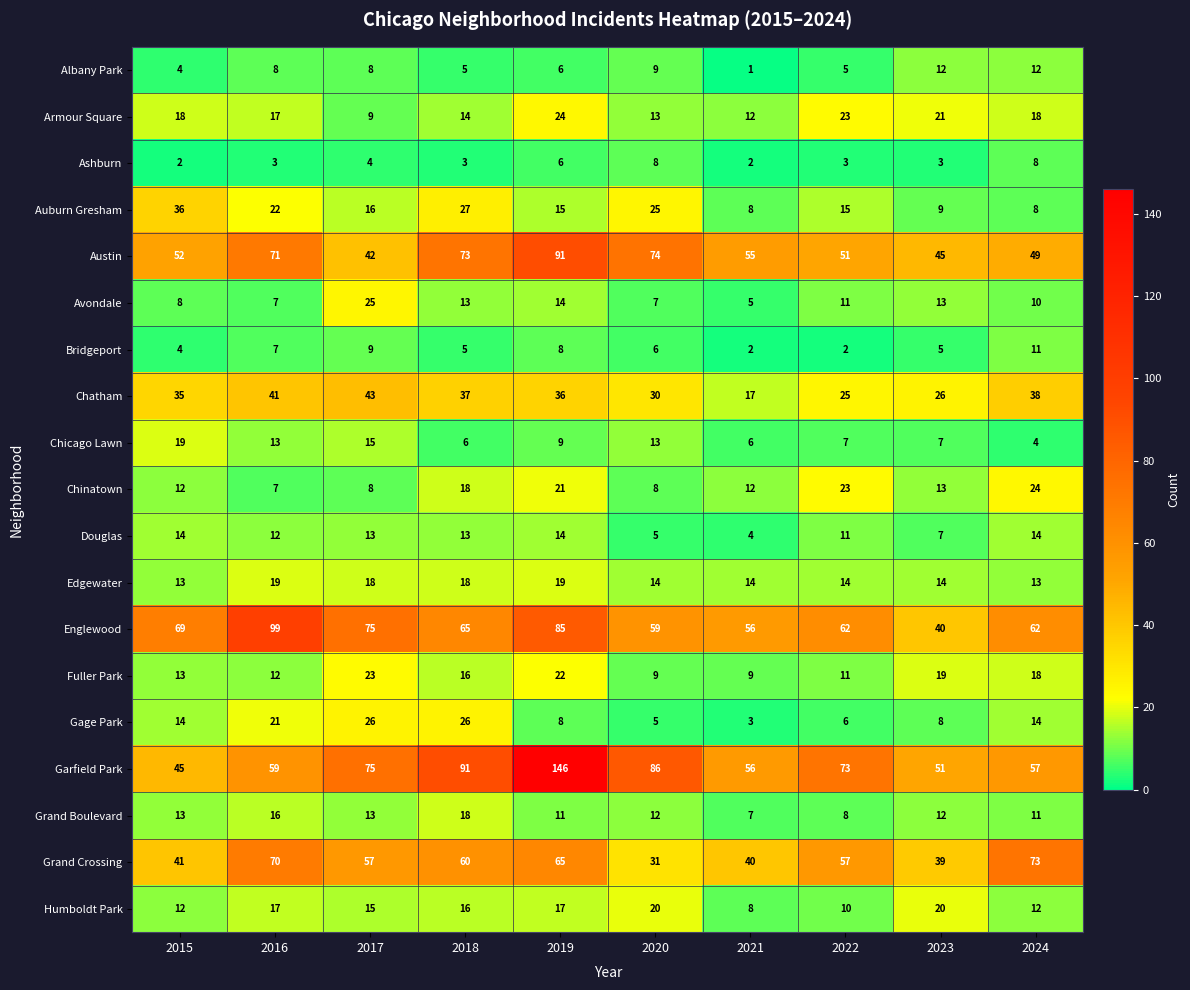

At which category is the sum across all series the highest?

2019